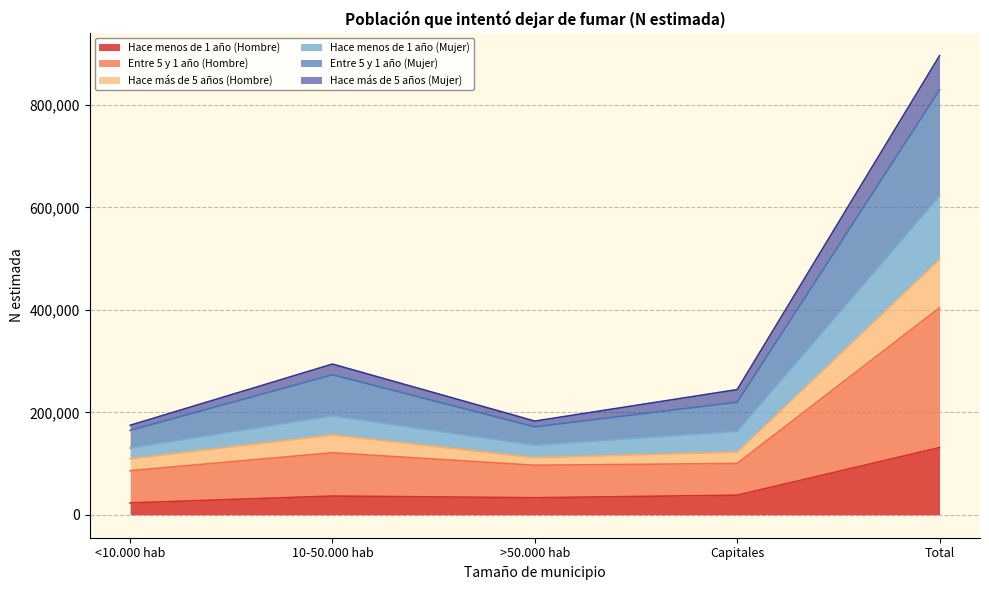

What is the difference between the Entre 5 y 1 año (Hombre) values at <10.000 hab and >50.000 hab?

2116